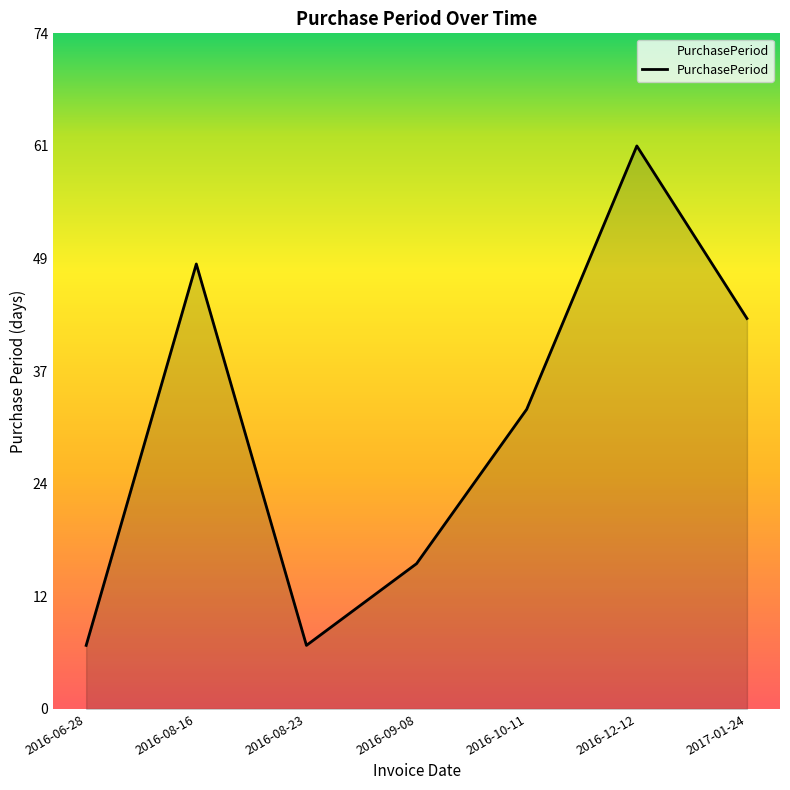

Count the values in the range 7 to 49.

6